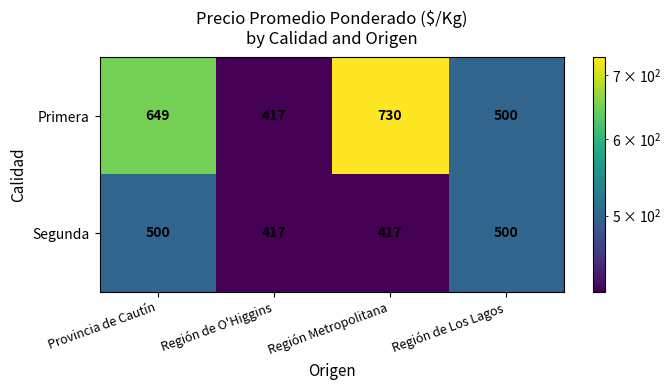

Count the number of data series in this chart.

2